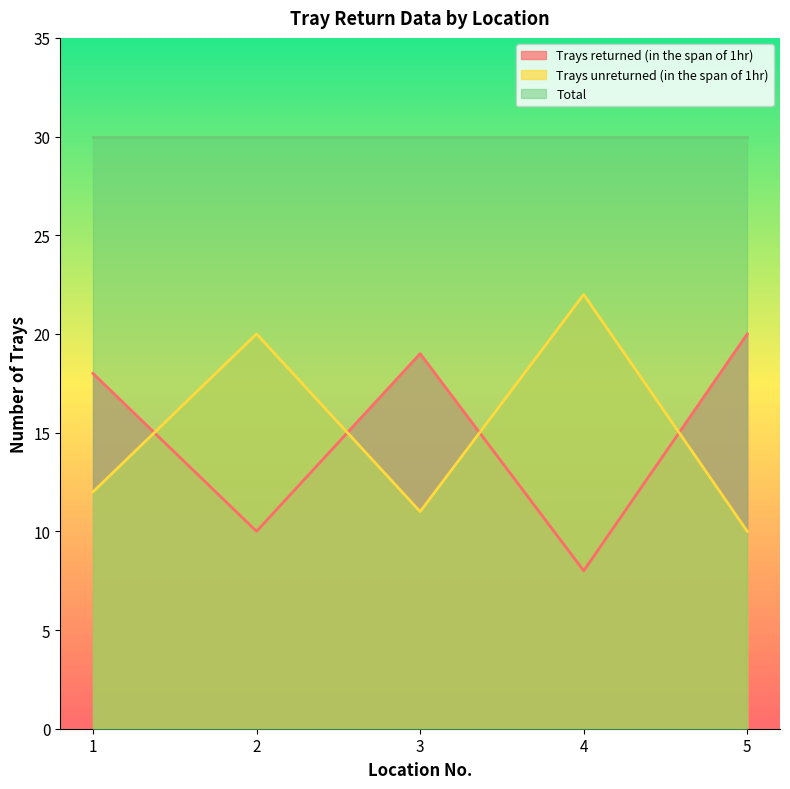

True or false: Trays unreturned (in the span of 1hr) and Trays returned (in the span of 1hr) cross at least once.

True